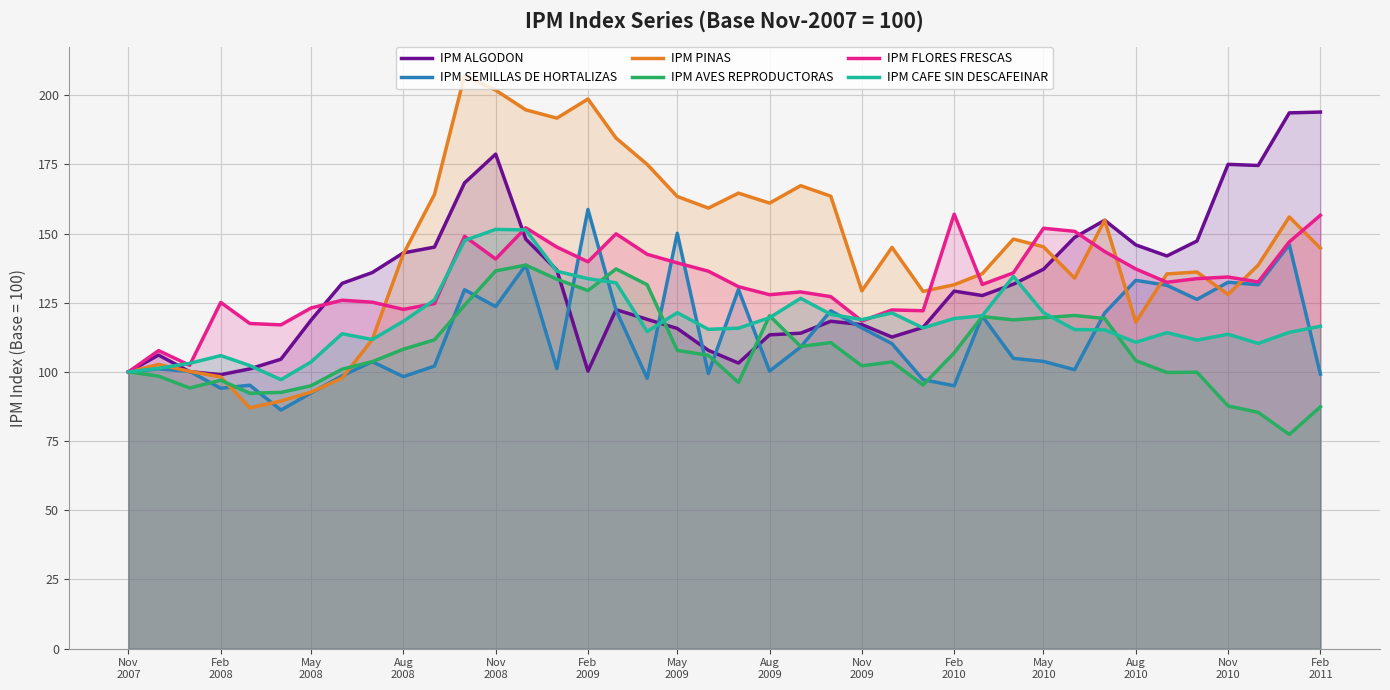

What is the highest value of the IPM AVES REPRODUCTORAS series?

138.6